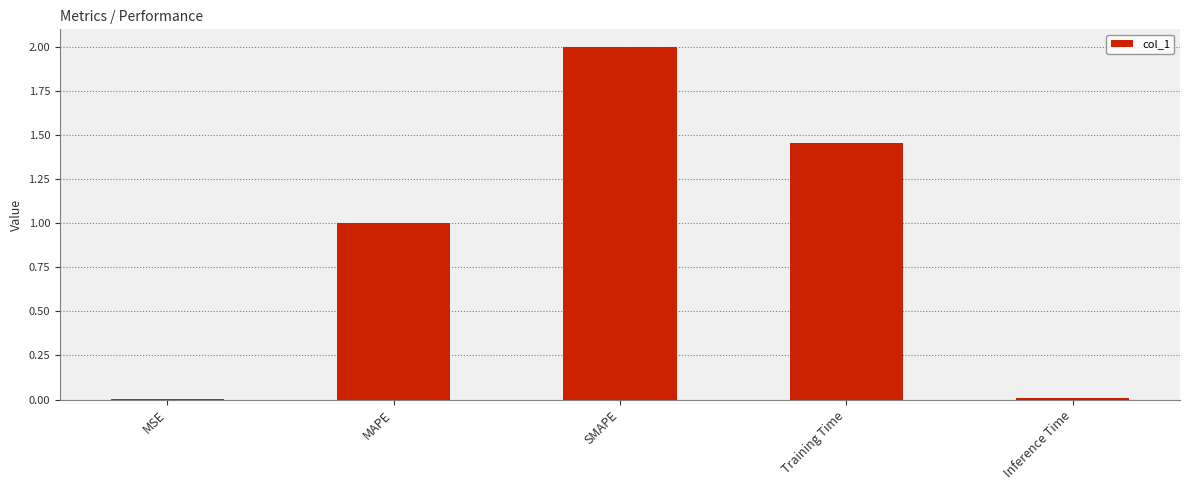

What is the change in value from MAPE to SMAPE?

+1.0